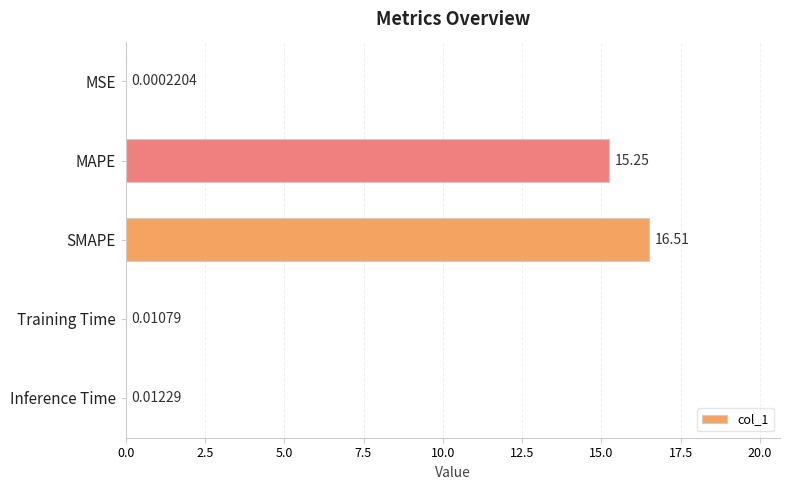

Which label corresponds to the largest value in the chart?

SMAPE